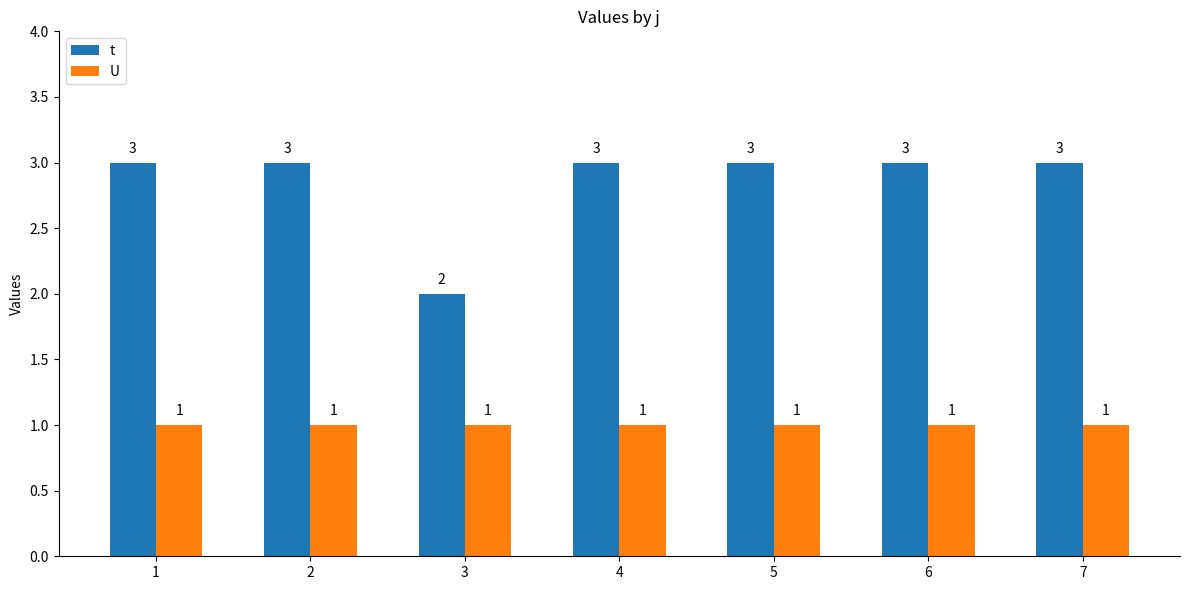

Which series has the widest spread of values?

t